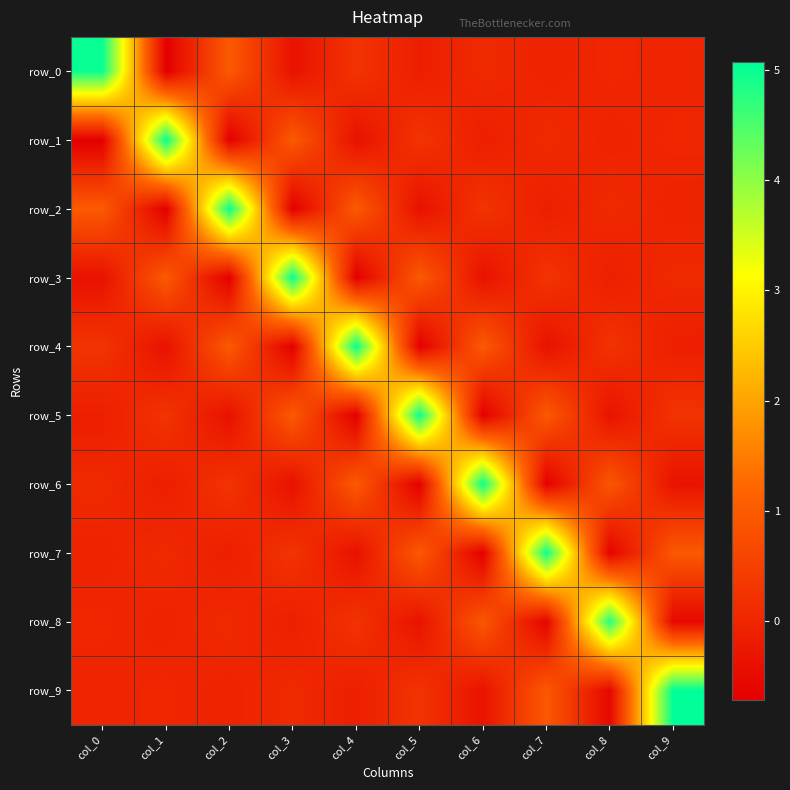

What is the difference between the row_1 values at col_9 and col_4?

0.4